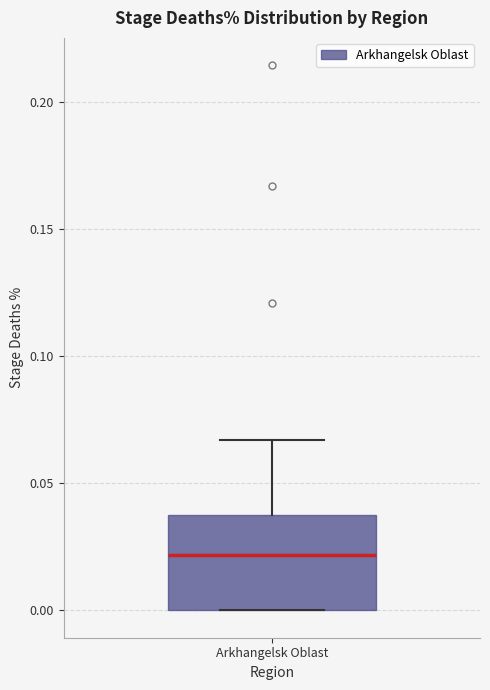

Read this box plot against the y-axis: the position of the median line, the range covered by the box, and the ends of both whiskers. The values are not printed on the chart, so give them approximately, as read against the axis.

median 0.020, box 0.000 to 0.035, whiskers 0.000 to 0.065